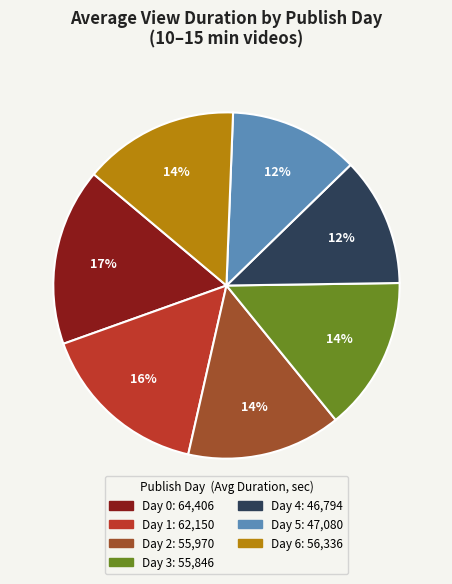

How many segments does this pie chart have?

7